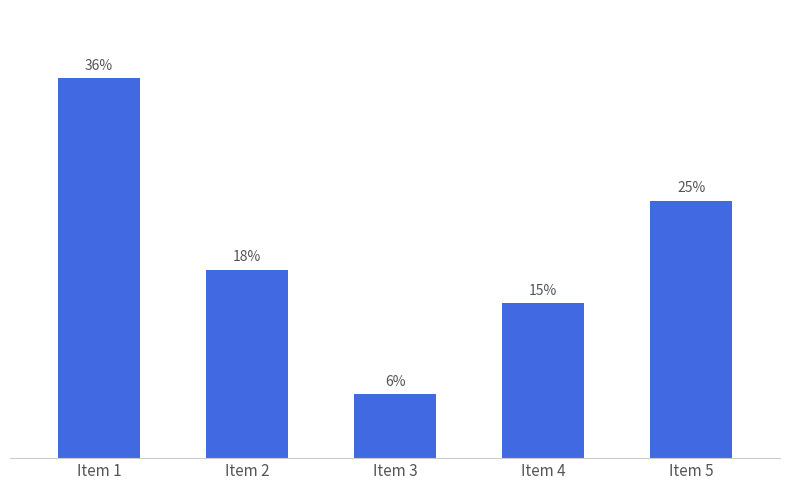

Does the chart contain any negative values?

No